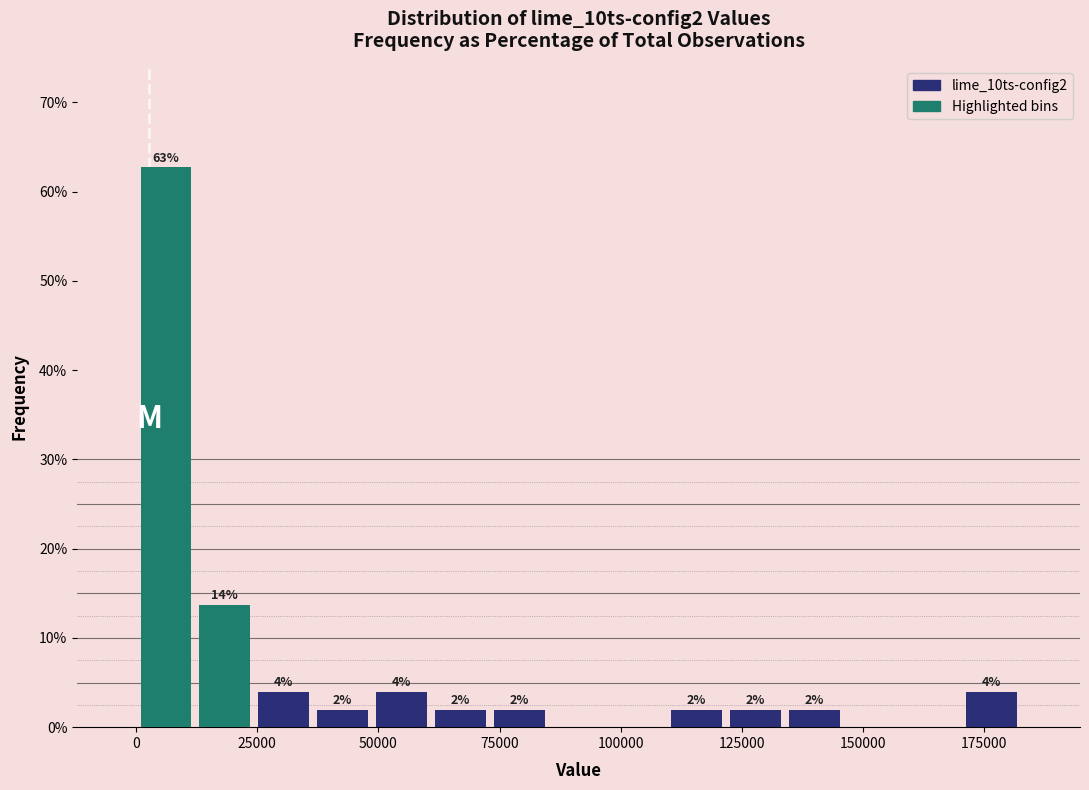

Read against the x-axis, roughly where is the centre of the tallest bar?

5000